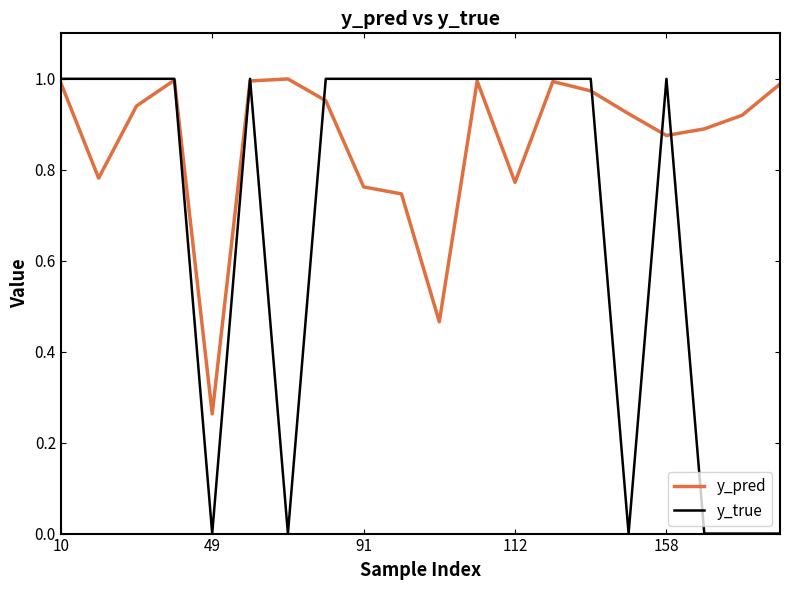

List the series in order of their overall mean, lowest first.

y_true, y_pred